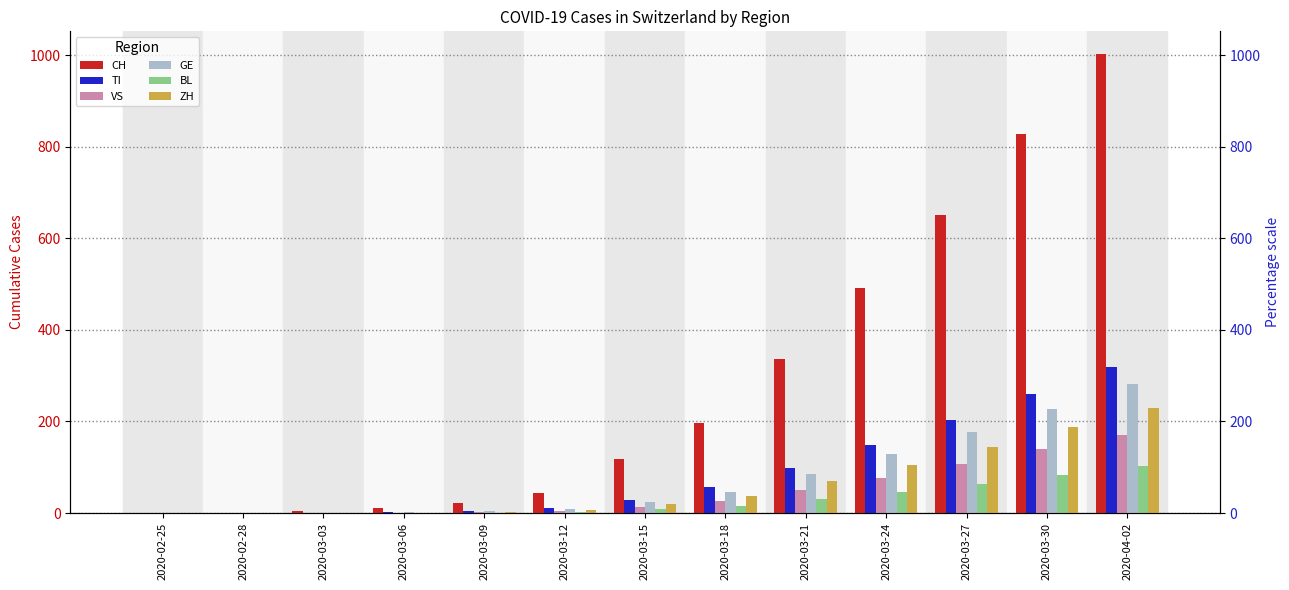

Are the bars horizontal?

No